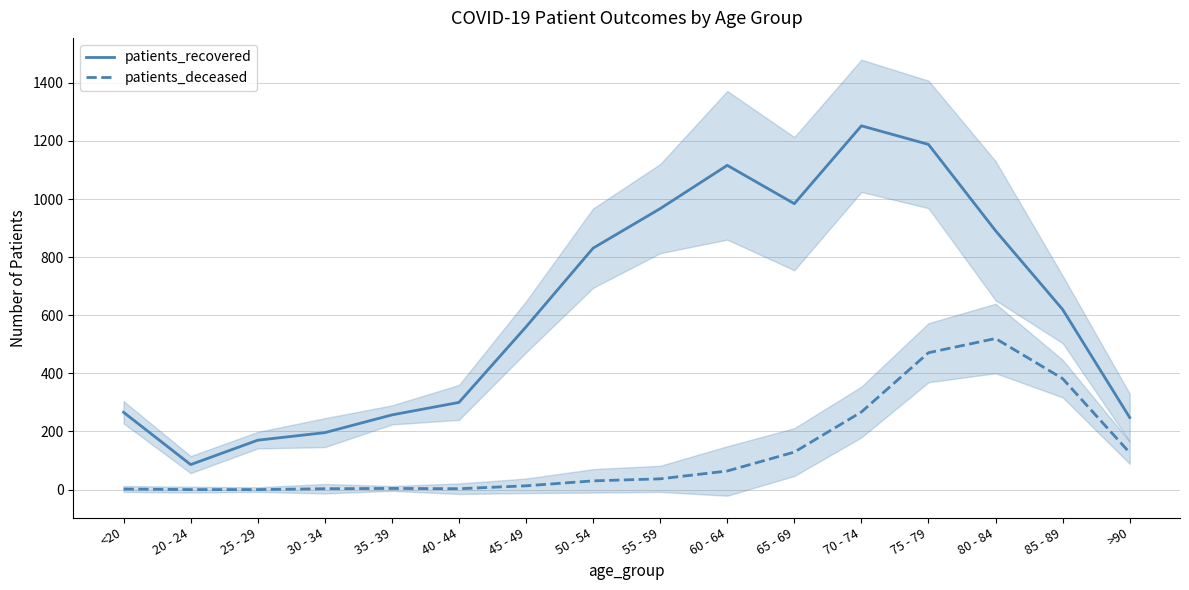

Rank the series at <20 from highest to lowest value.

patients_recovered, patients_deceased